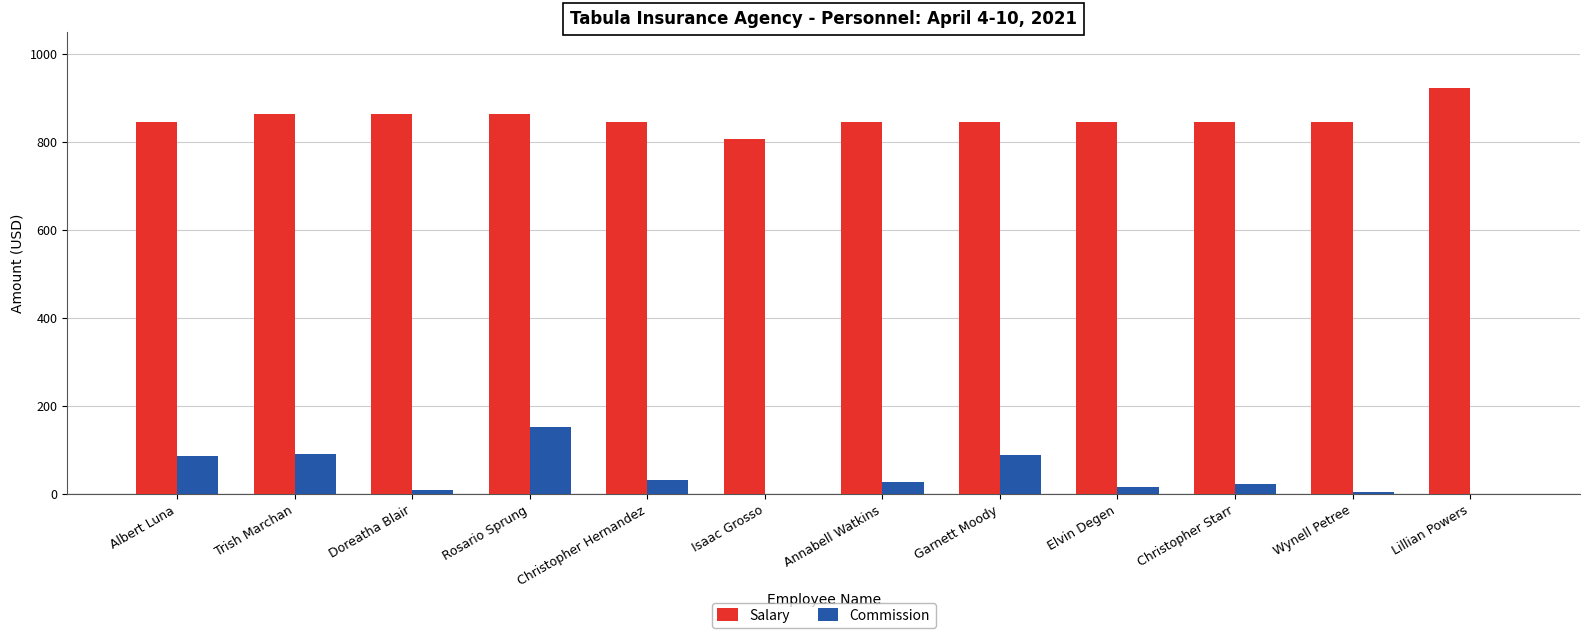

What are all the series names shown in the legend?

Salary, Commission